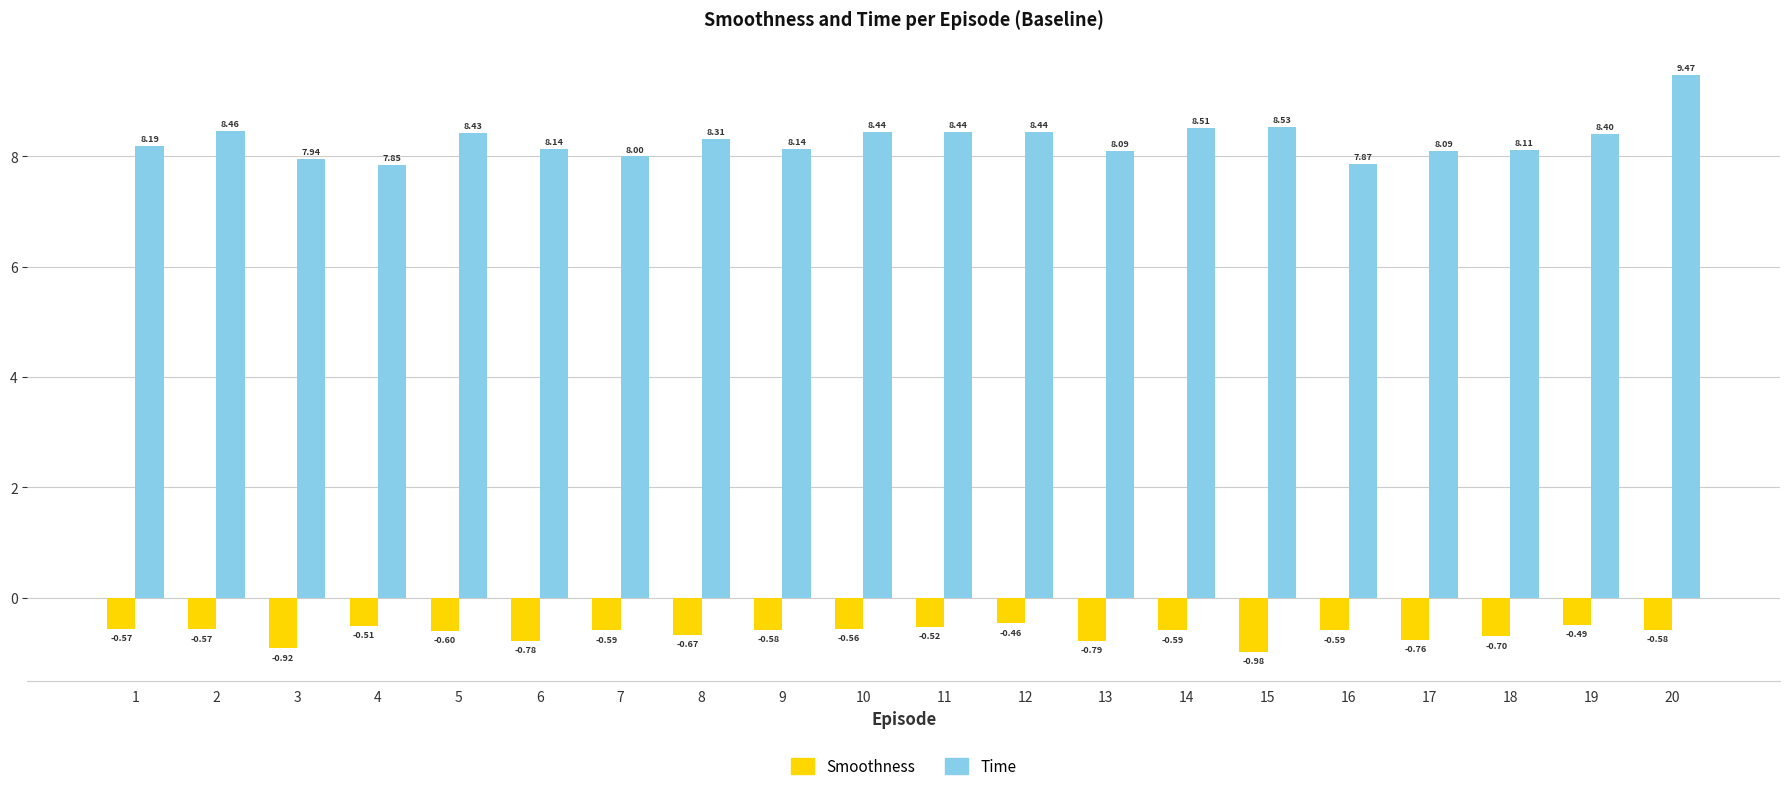

True or false: Smoothness has a value of -0.7 at 18.

True